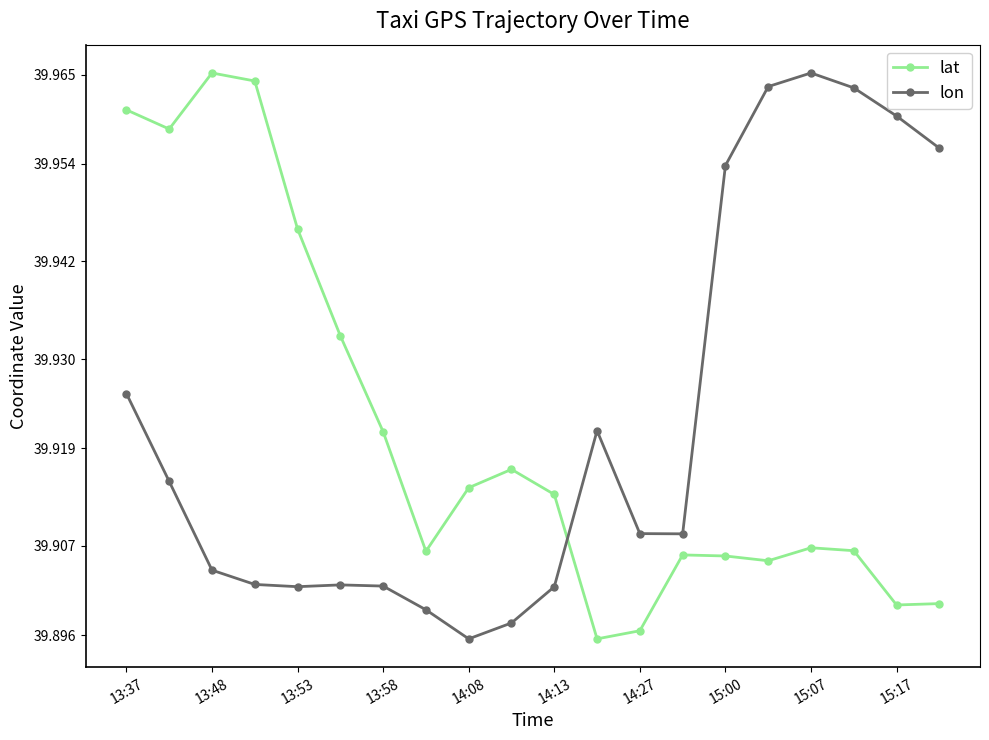

What is the difference between the second highest and second lowest values in the lon series?

0.1